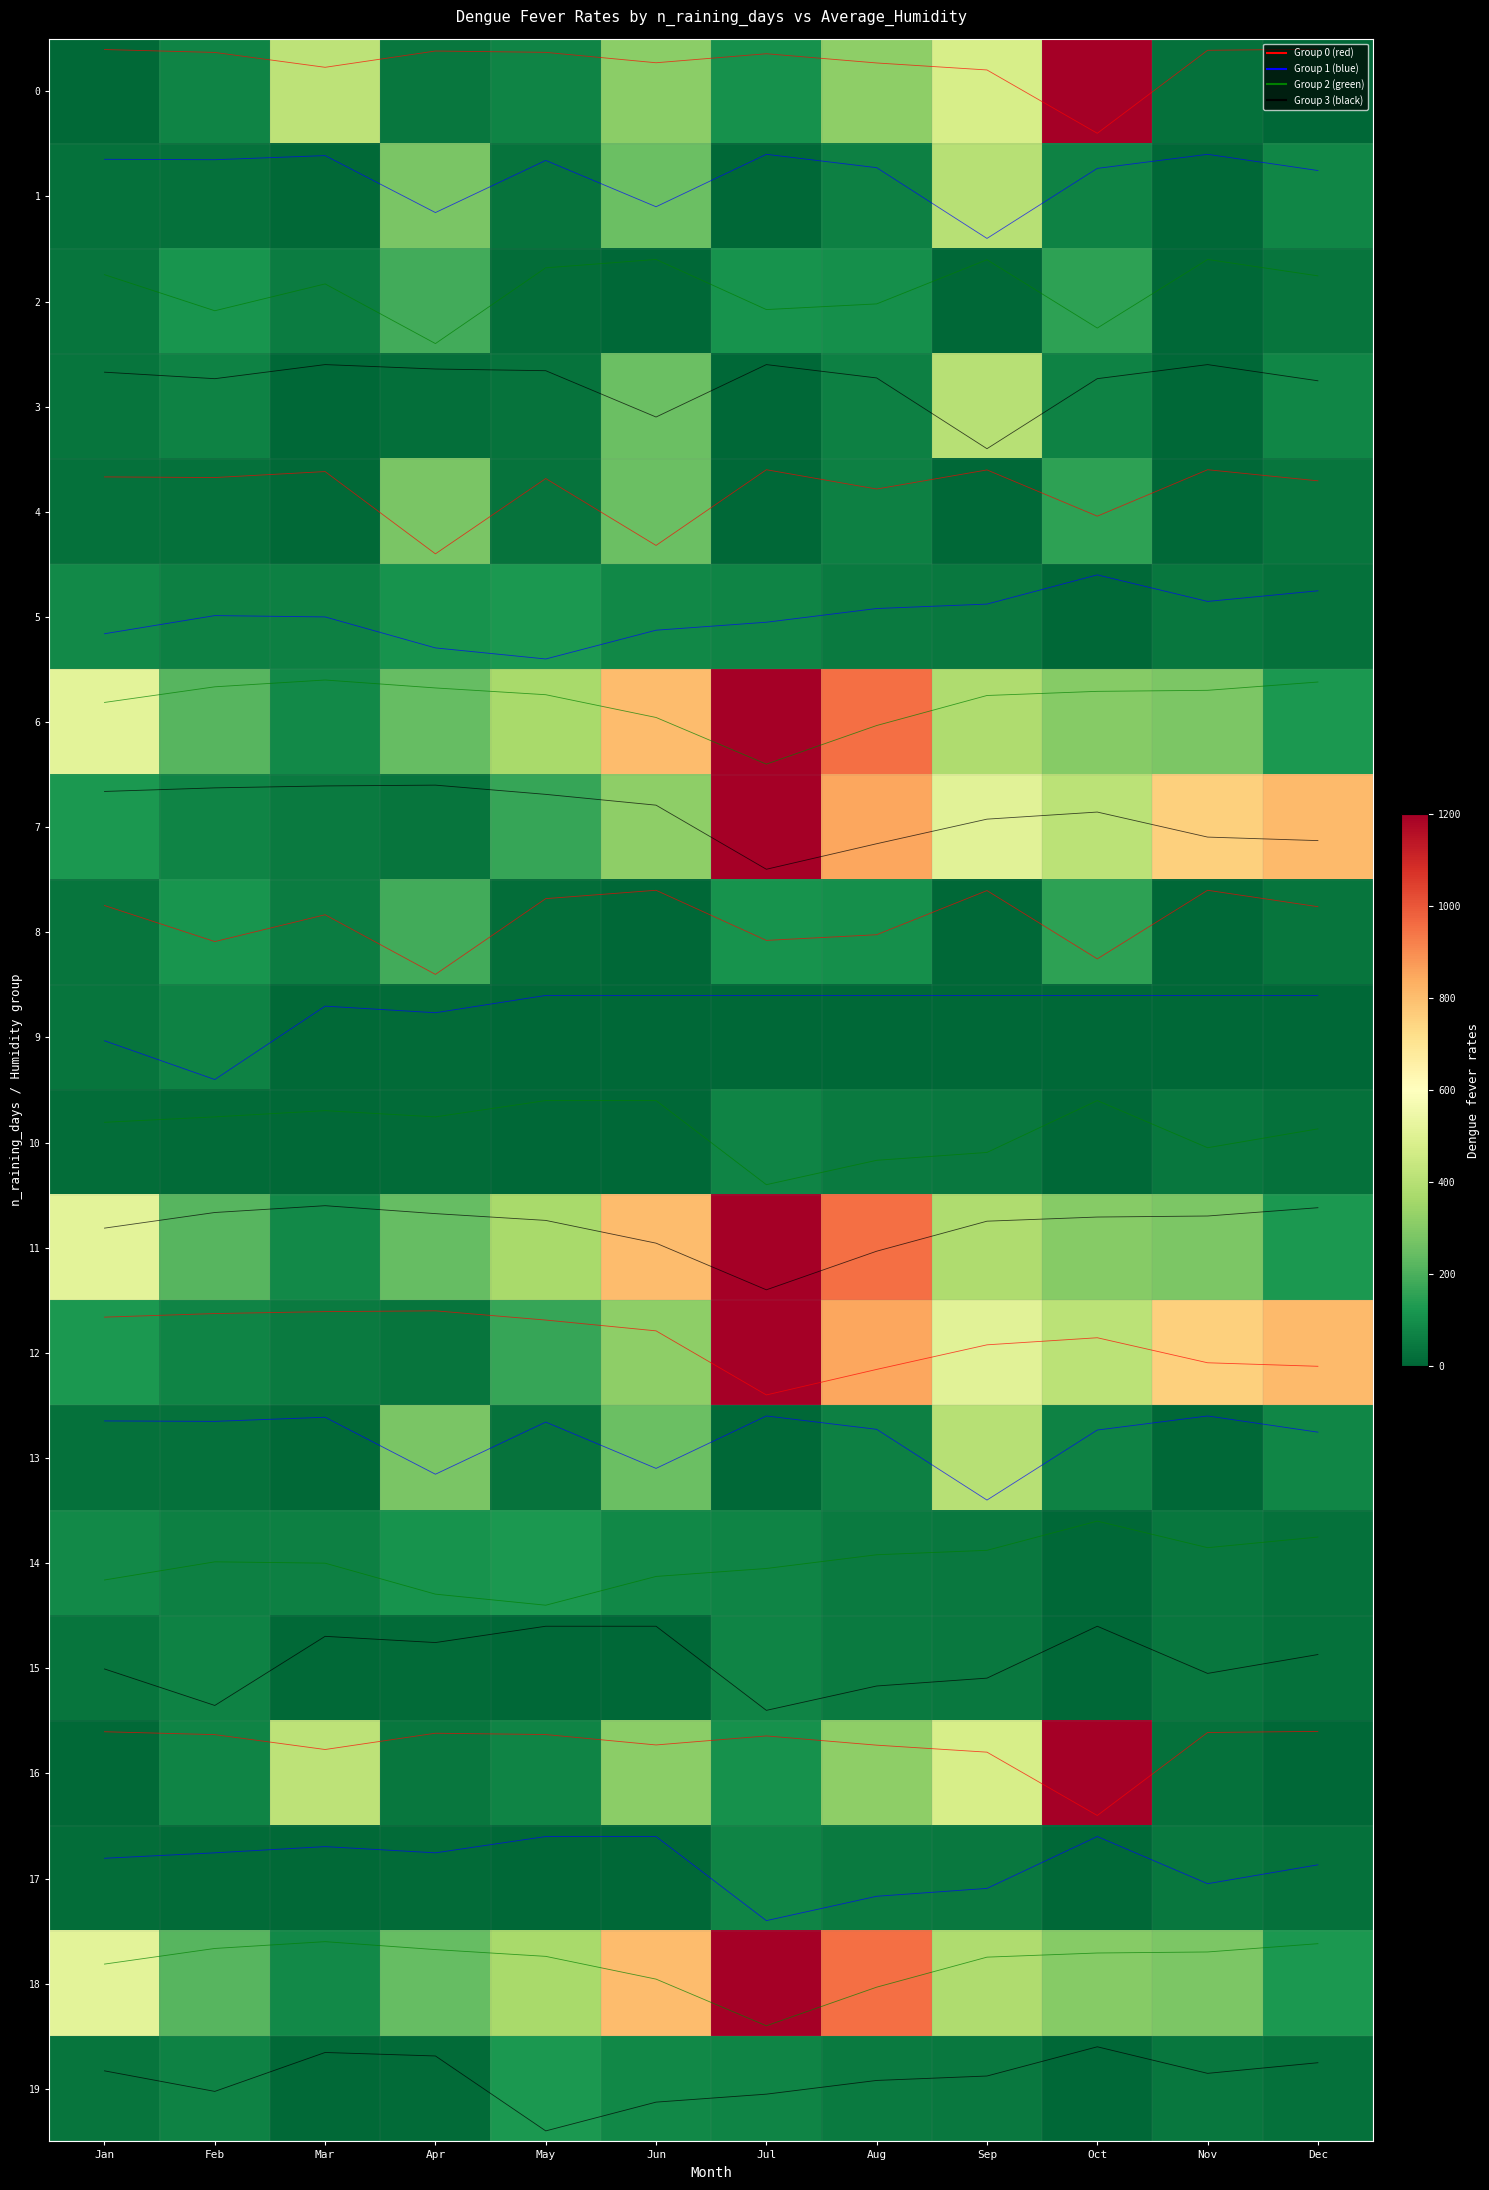

At how many categories does at least one series exceed 753?

6